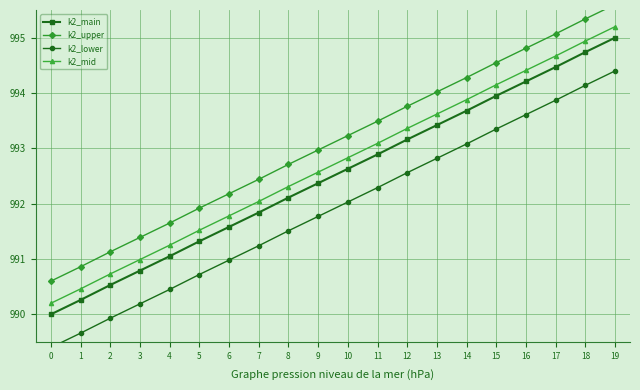

How many lines are shown in the chart?

4